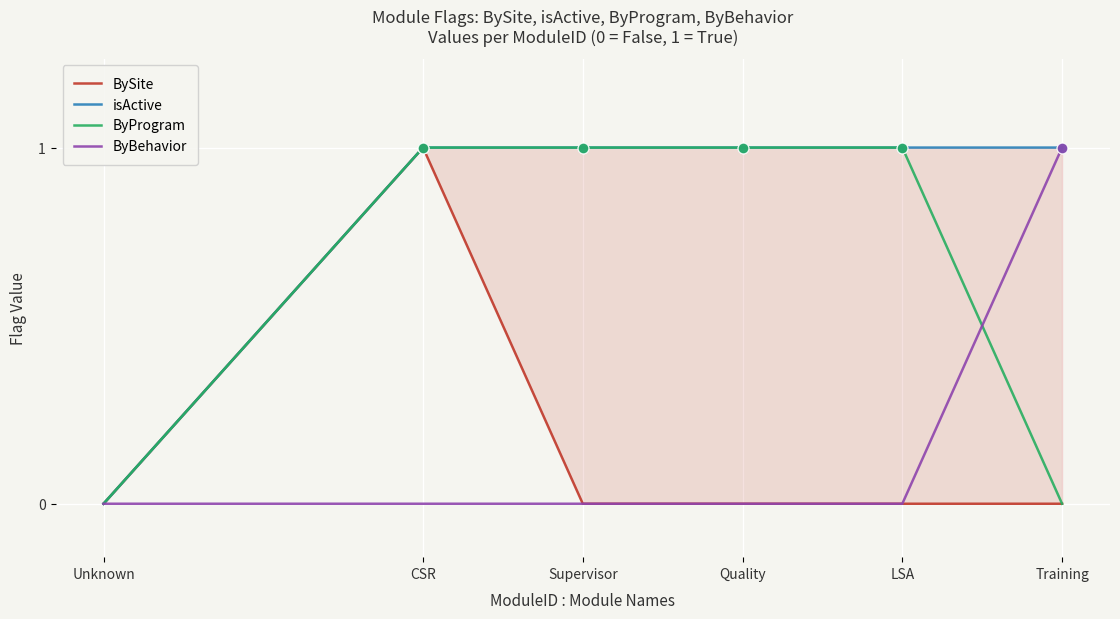

At which category is the sum across all series the highest?

CSR